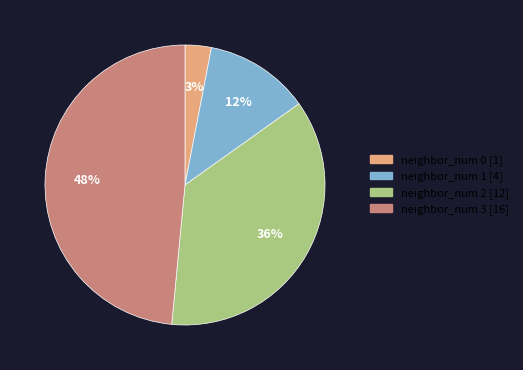

How many slices are in this pie chart?

4